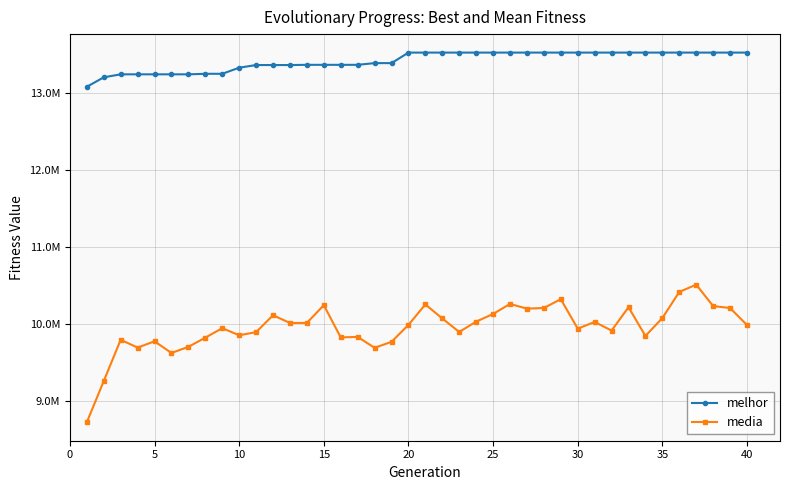

Which series has the largest total across all categories?

melhor